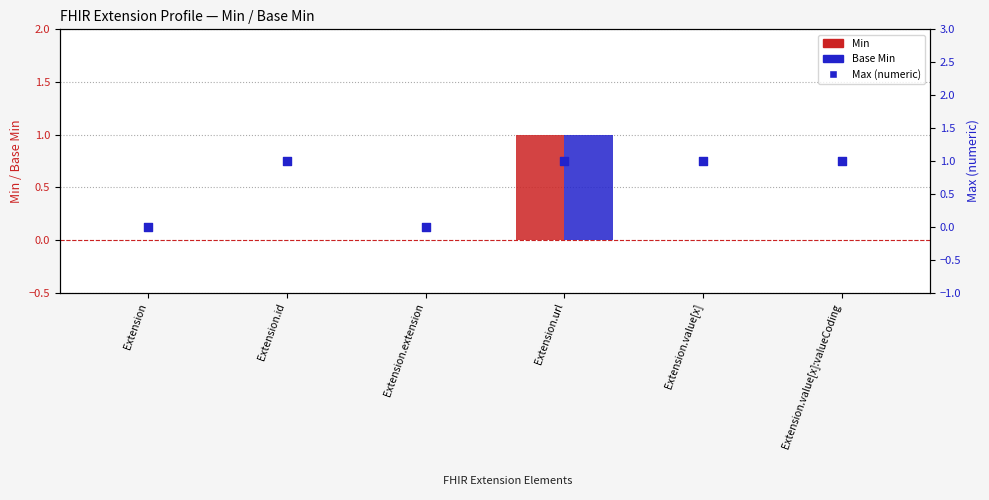

Which series has the largest Y range (max minus min)?

Min